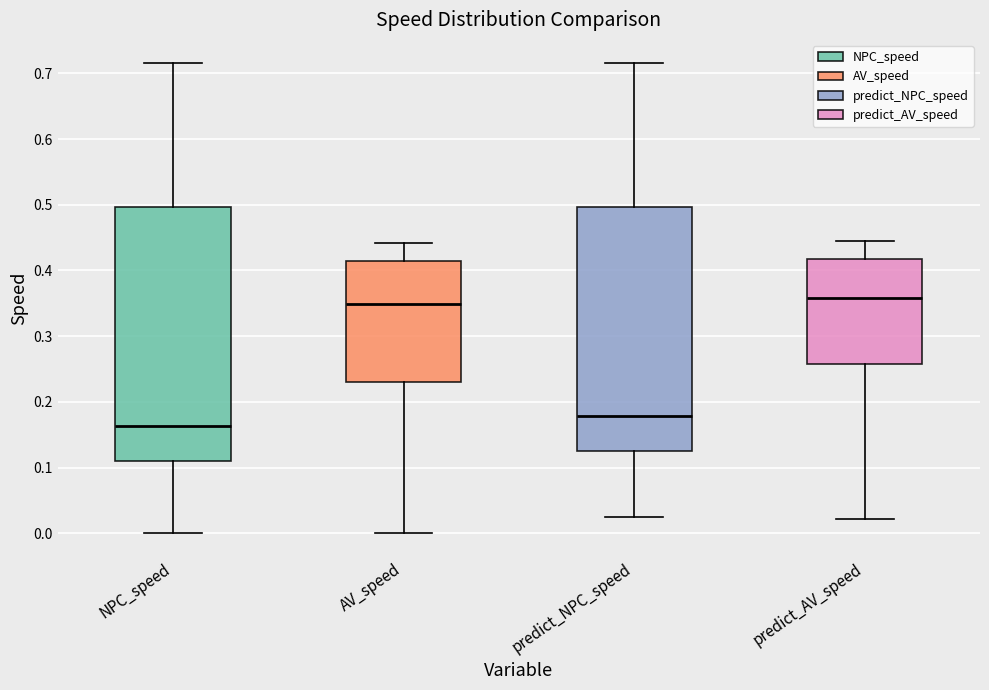

Where does the median line of the box for predict_AV_speed sit on the y-axis? The values are not printed on the chart, so give them approximately, as read against the axis.

0.36